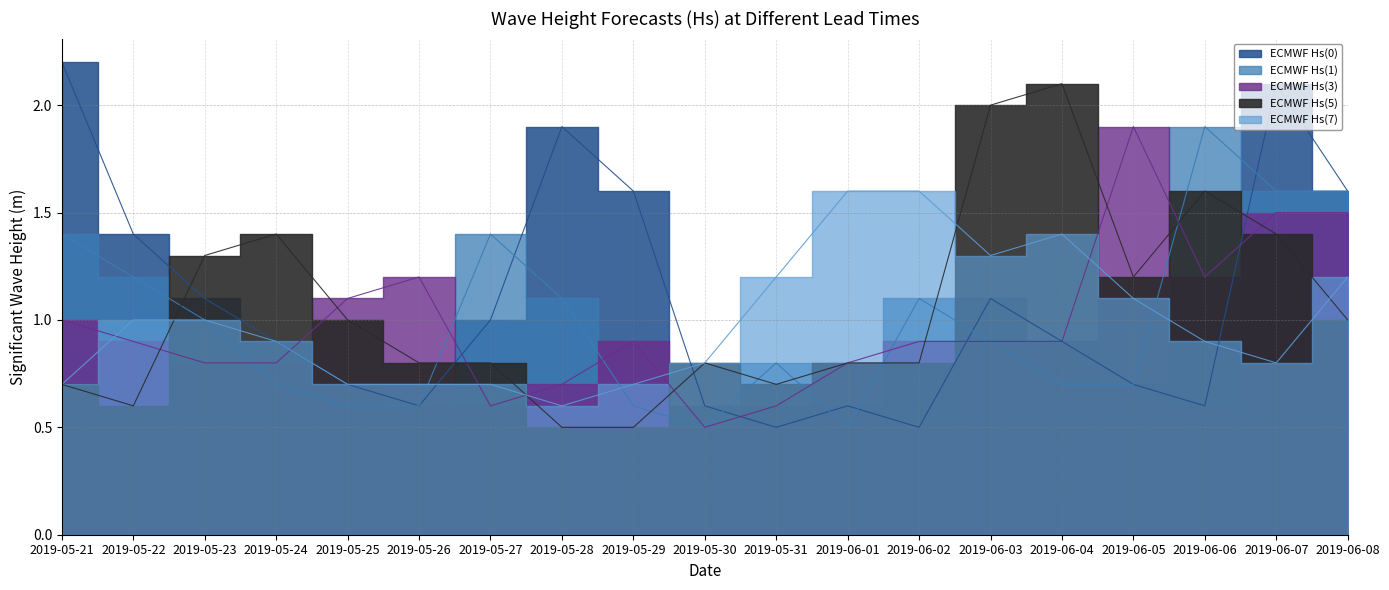

What are all the series names shown in the legend?

ECMWF Hs(0), ECMWF Hs(1), ECMWF Hs(3), ECMWF Hs(5), ECMWF Hs(7)